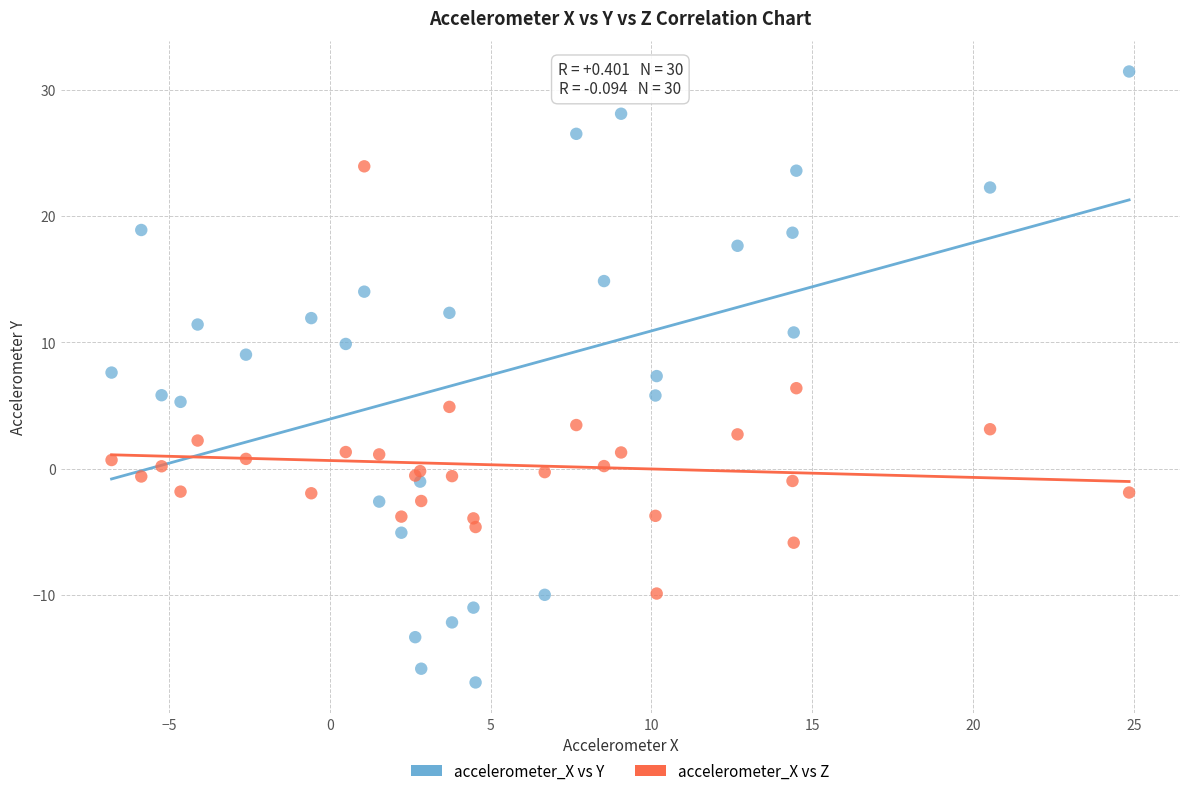

Which series reaches the minimum Y coordinate?

accelerometer_X vs Y